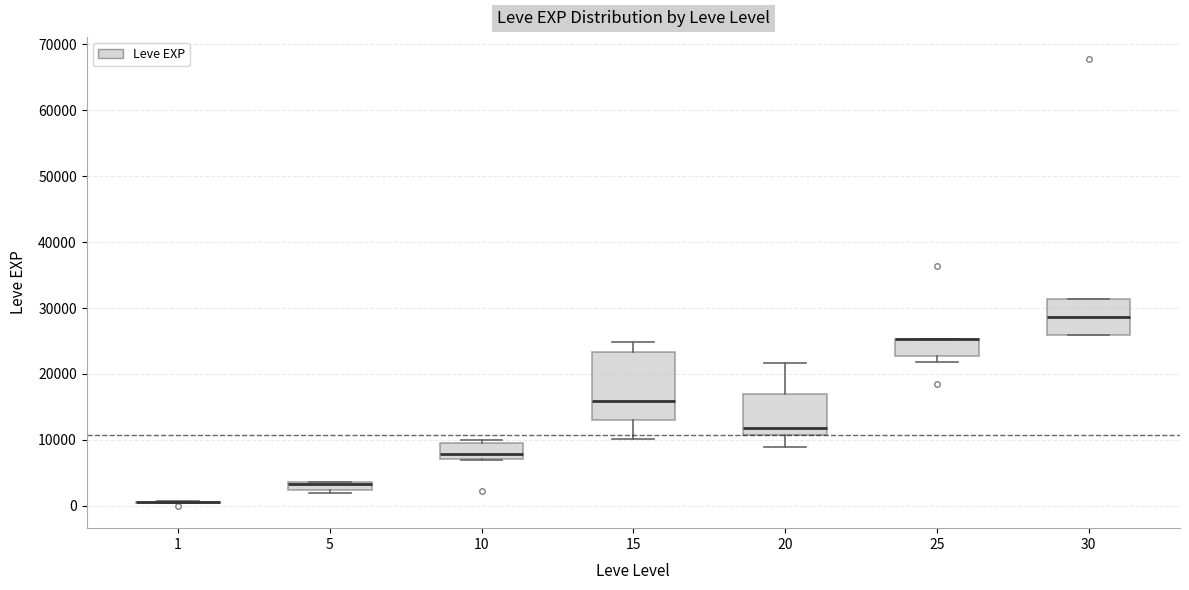

Where is the upper edge of the box at x = 20 on the y-axis? The values are not printed on the chart, so give them approximately, as read against the axis.

17000